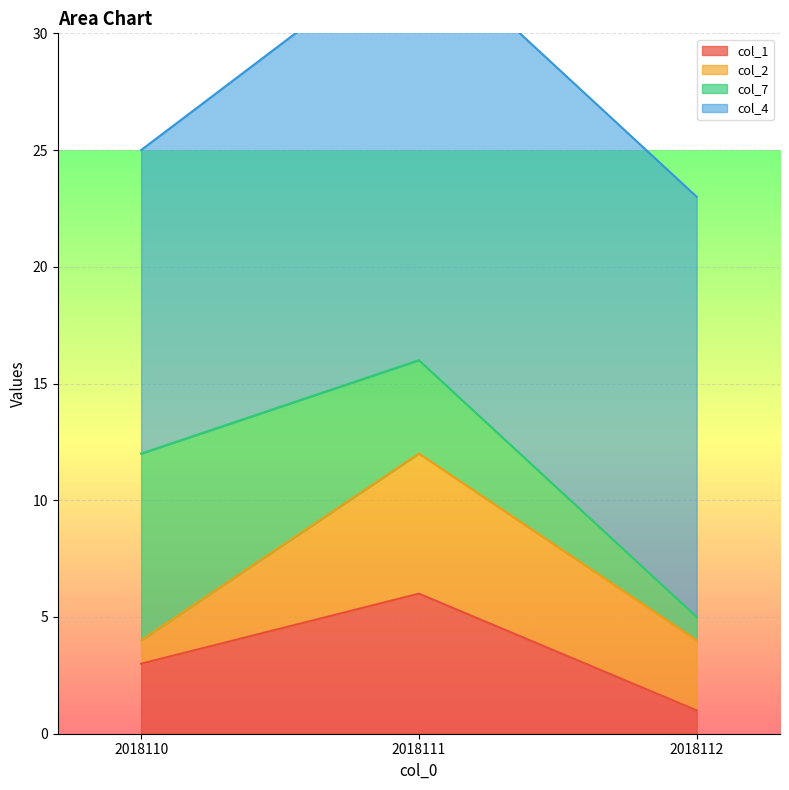

What is the difference between the second highest and minimum values in the col_4 series?

5